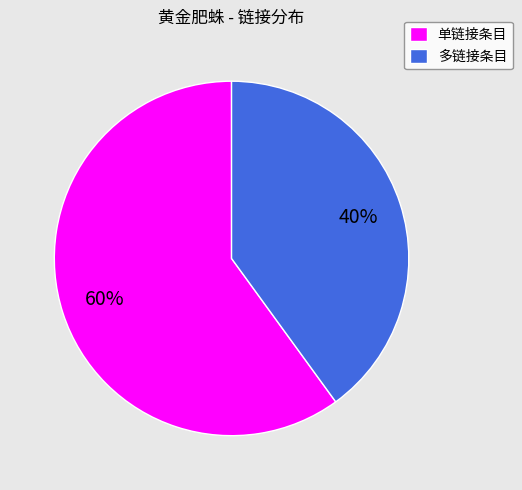

What is the ratio of the value at 多链接条目 to the value at 单链接条目?

0.7